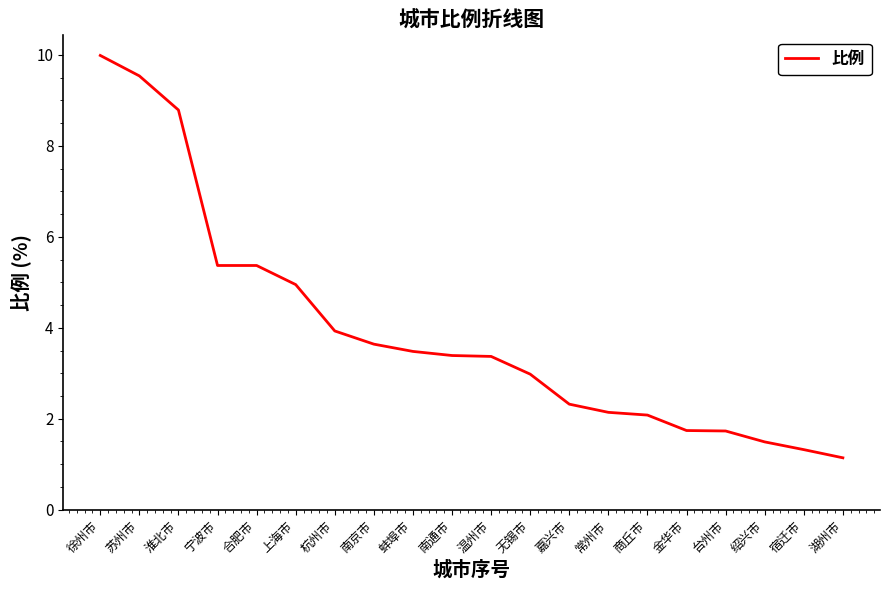

What position from the right is 商丘市?

6